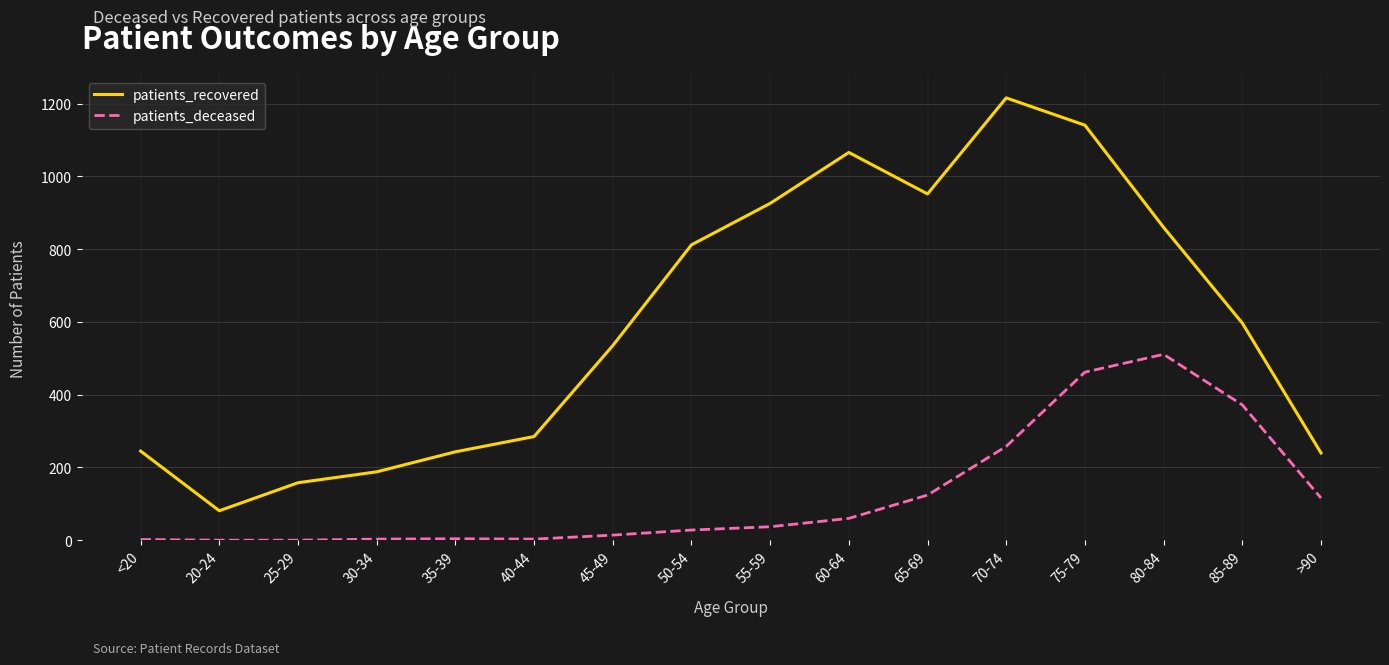

At which category does patients_recovered reach its first local valley?

20-24